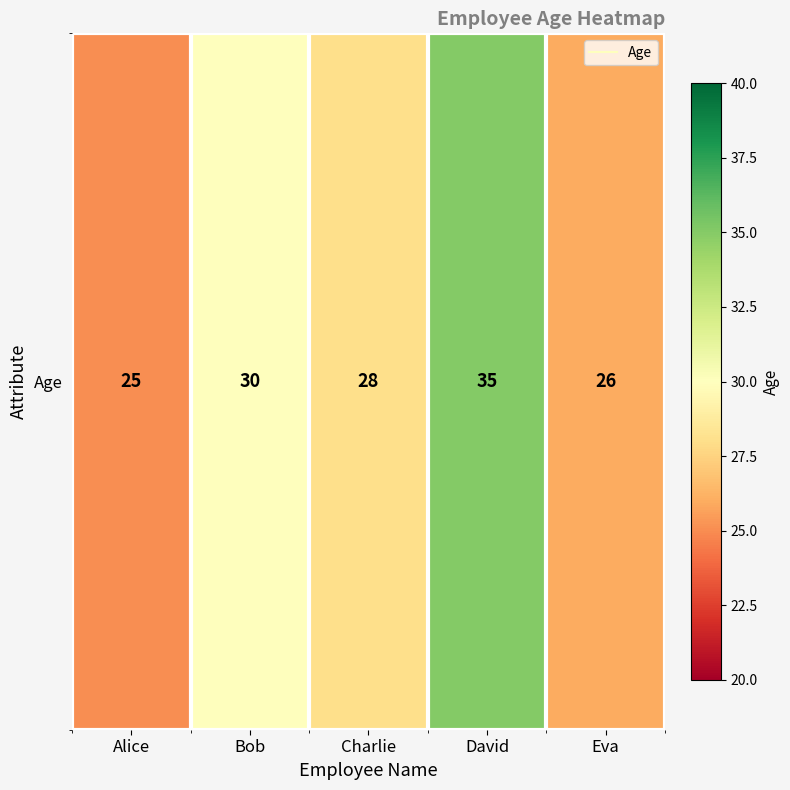

Reading left to right, extract all data points from this chart.

25	30	28	35	26